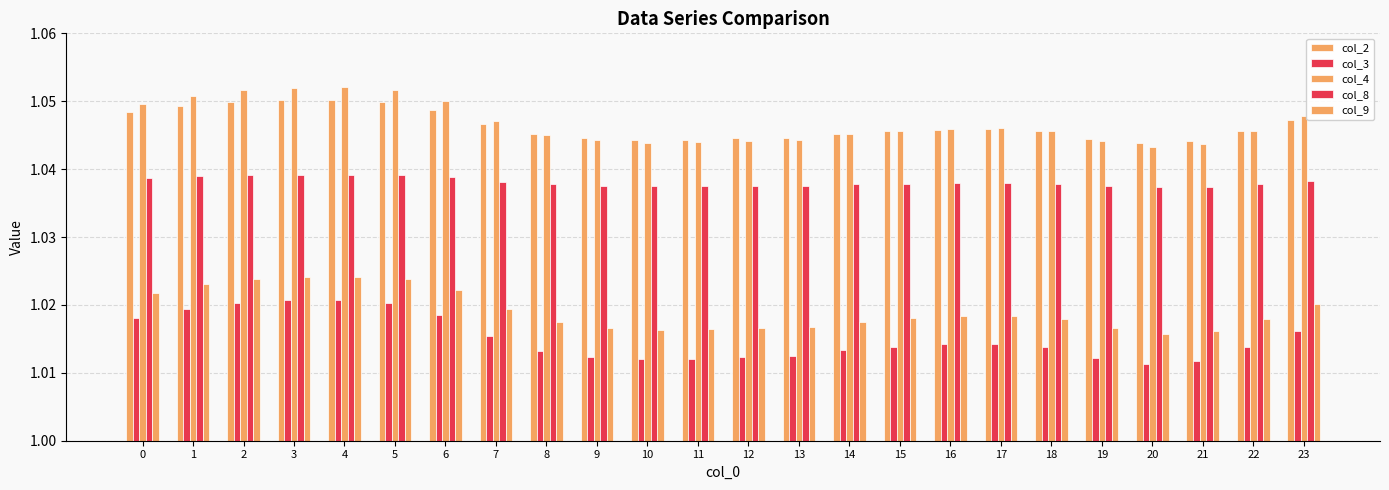

How many bars are there in each group?

5